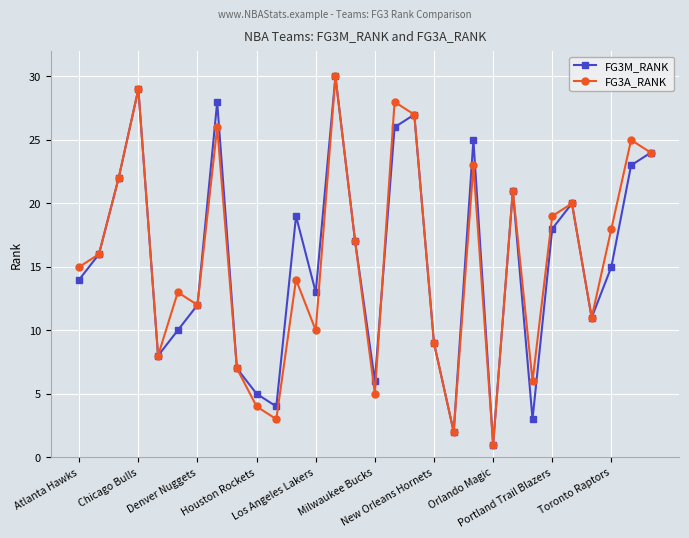

Reading left to right, extract all data points from this chart.

FG3M_RANK: 14	16	22	29	8	10	12	28	7	5	4	19	13	30	17	6	26	27	9	2	25	1	21	3	18	20	11	15	23	24
FG3A_RANK: 15	16	22	29	8	13	12	26	7	4	3	14	10	30	17	5	28	27	9	2	23	1	21	6	19	20	11	18	25	24